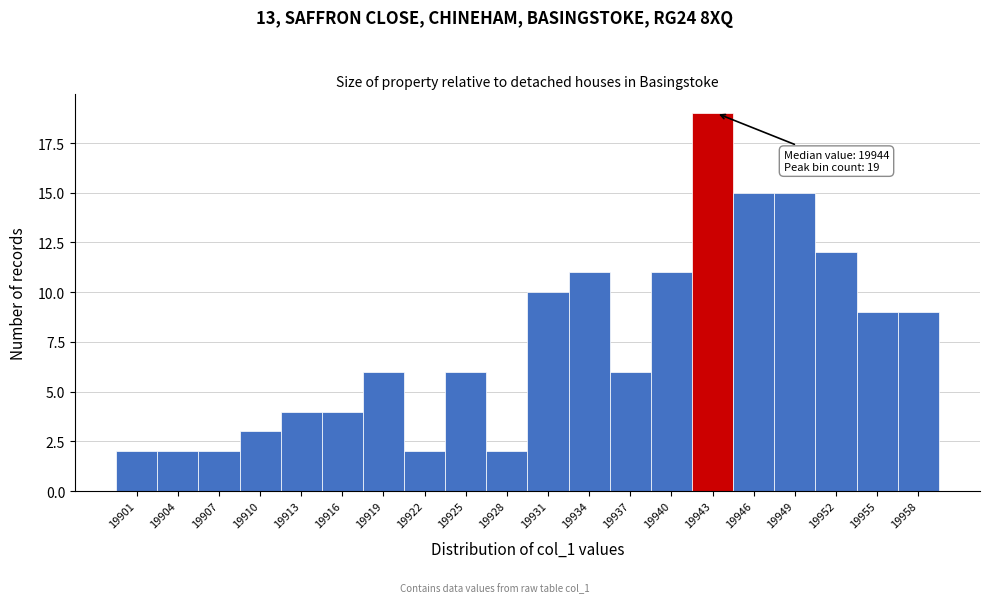

Reading left to right, what are all the values shown in this chart?

19901=2	19904=2	19907=2	19910=3	19913=4	19916=4	19919=6	19922=2	19925=6	19928=2	19931=10	19934=11	19937=6	19940=11	19943=19	19946=15	19949=15	19952=12	19955=9	19958=9